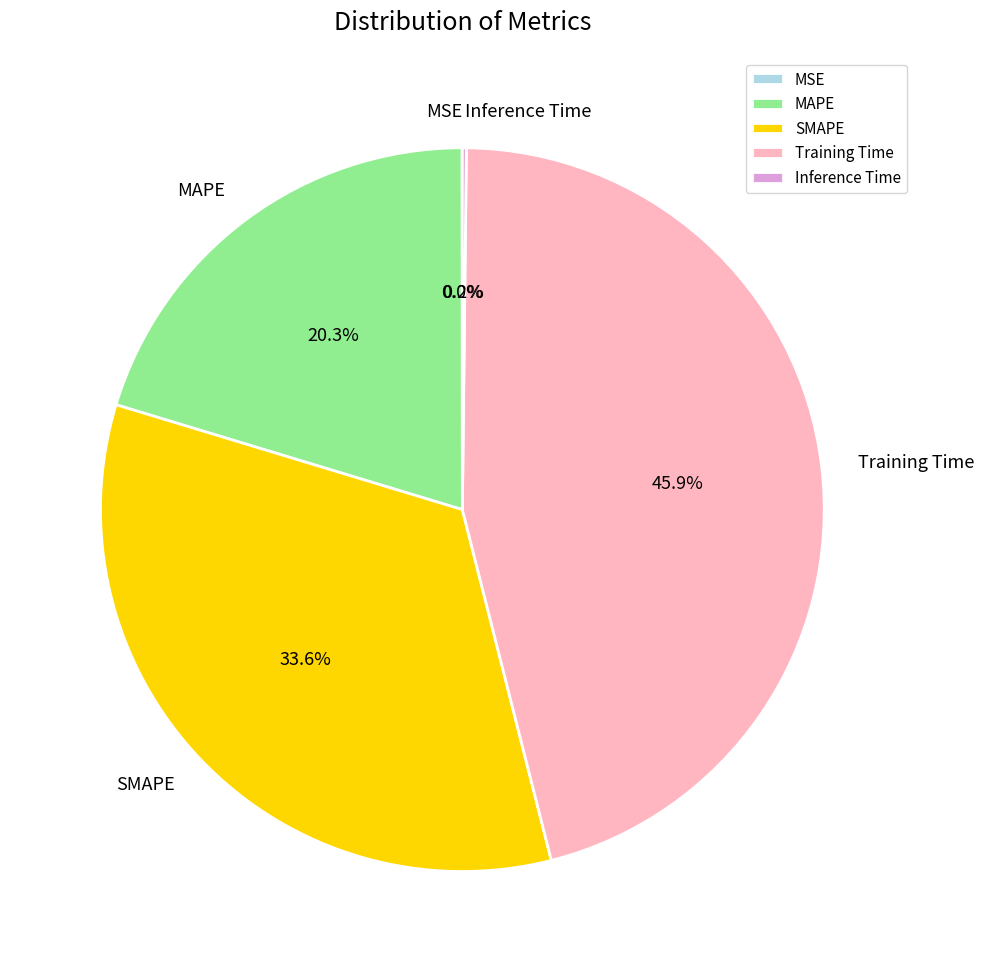

What is the largest slice in the pie chart?

Training Time